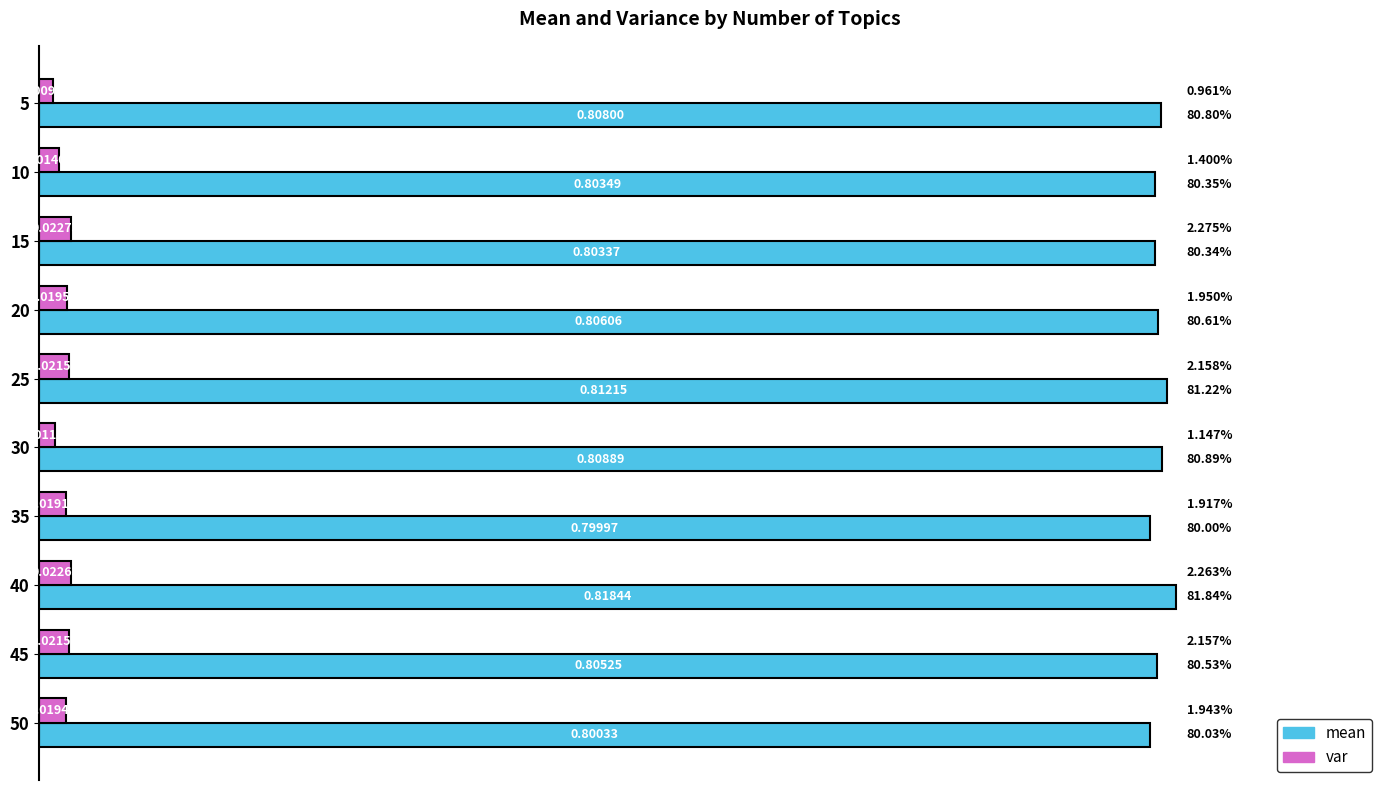

Between 30 and 45, which series saw the biggest shift?

var